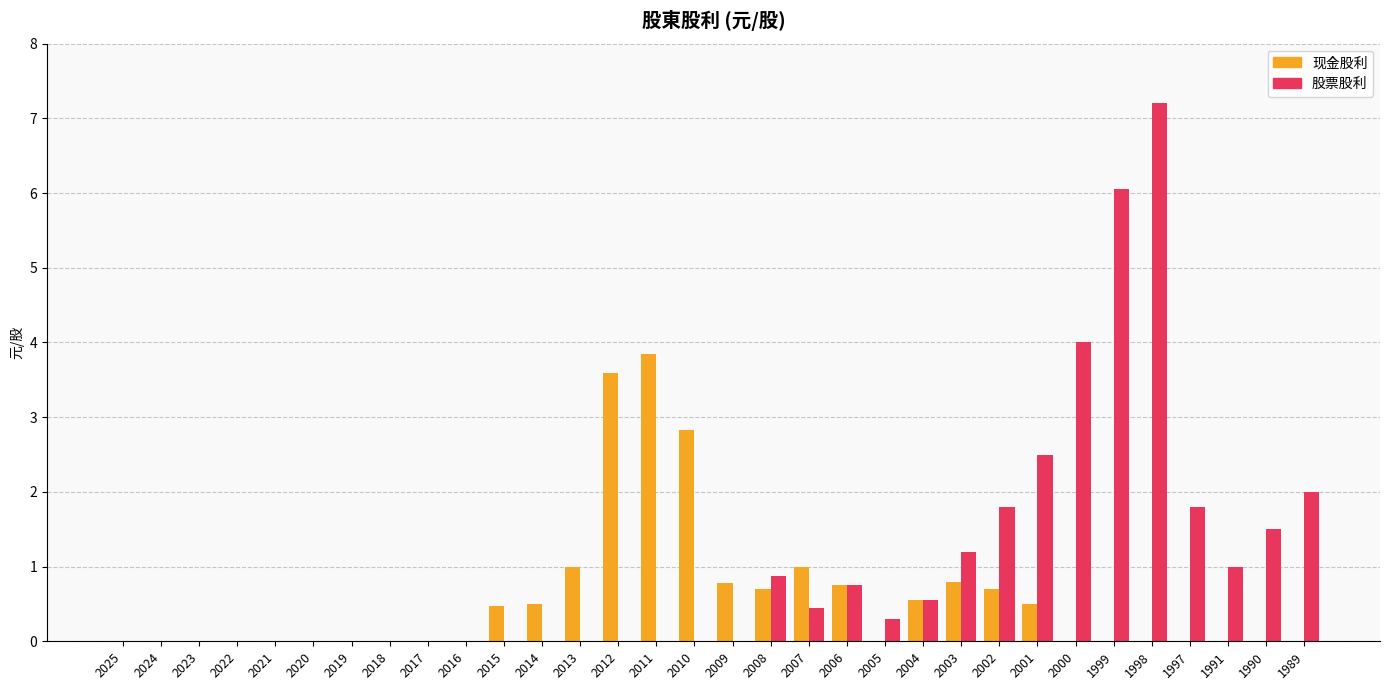

What is the highest value of the 股票股利 series?

7.2